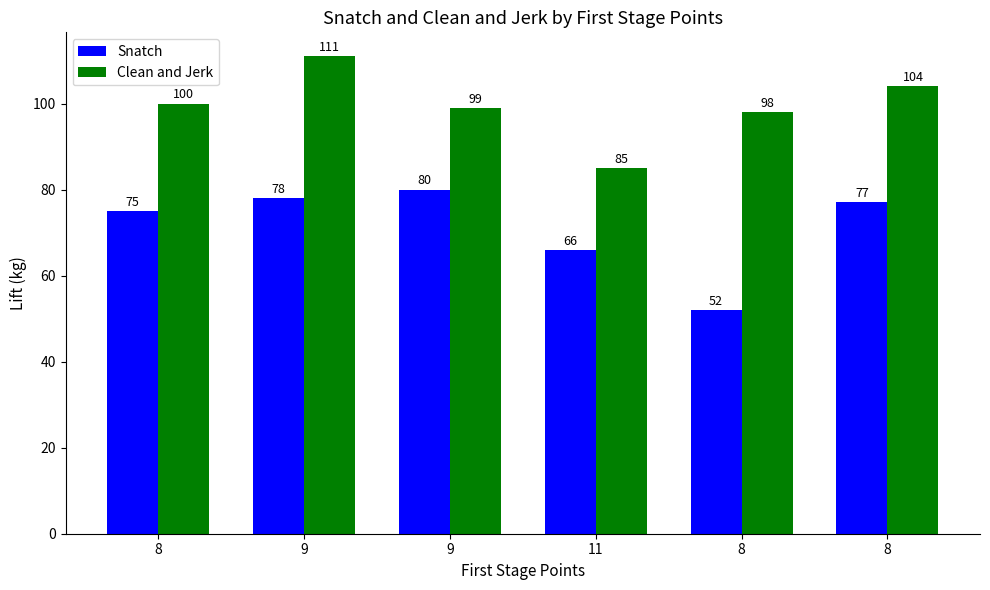

Reading left to right, what are all the values shown in this chart?

Snatch: 8=75	9=78	9=80	11=66	8=52	8=77
Clean and Jerk: 8=100	9=111	9=99	11=85	8=98	8=104